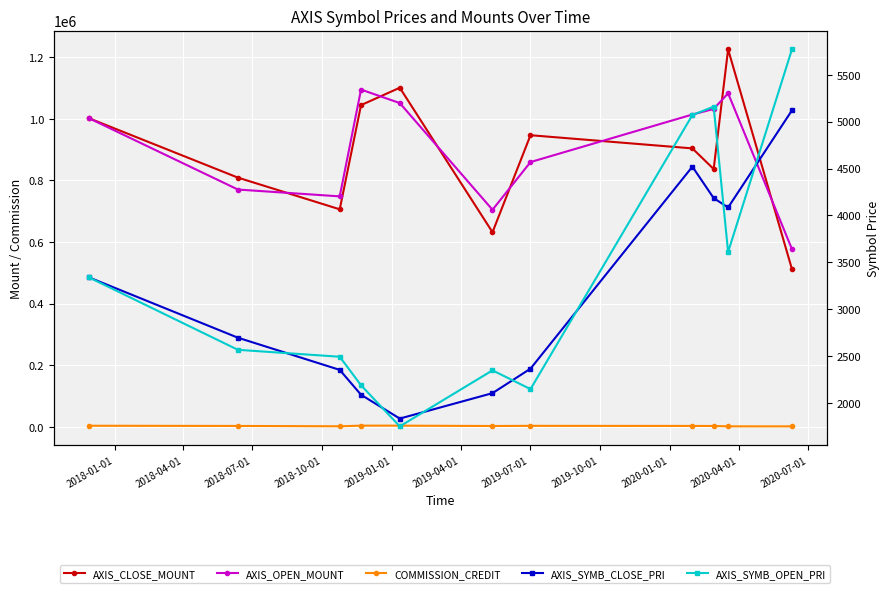

Read the COMMISSION_CREDIT value at 2020-01-01, to the nearest 10.

2600